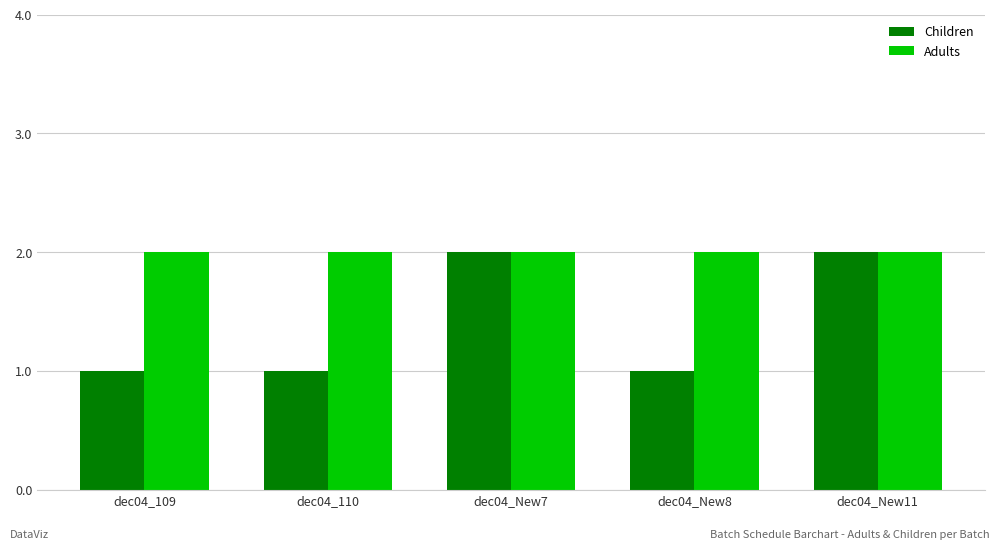

Reading right to left, extract all data points from this chart.

Children: dec04_New11=2	dec04_New8=1	dec04_New7=2	dec04_110=1	dec04_109=1
Adults: dec04_New11=2	dec04_New8=2	dec04_New7=2	dec04_110=2	dec04_109=2